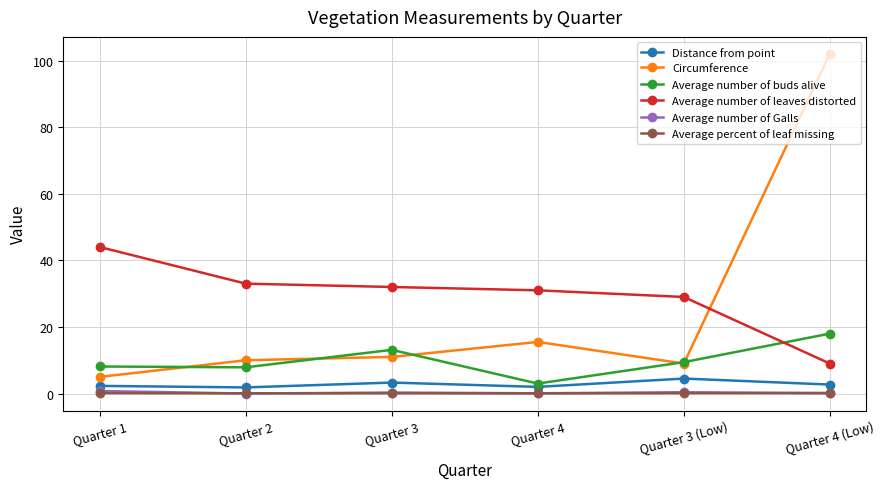

At which category does Average number of buds alive reach its first local peak?

Quarter 3